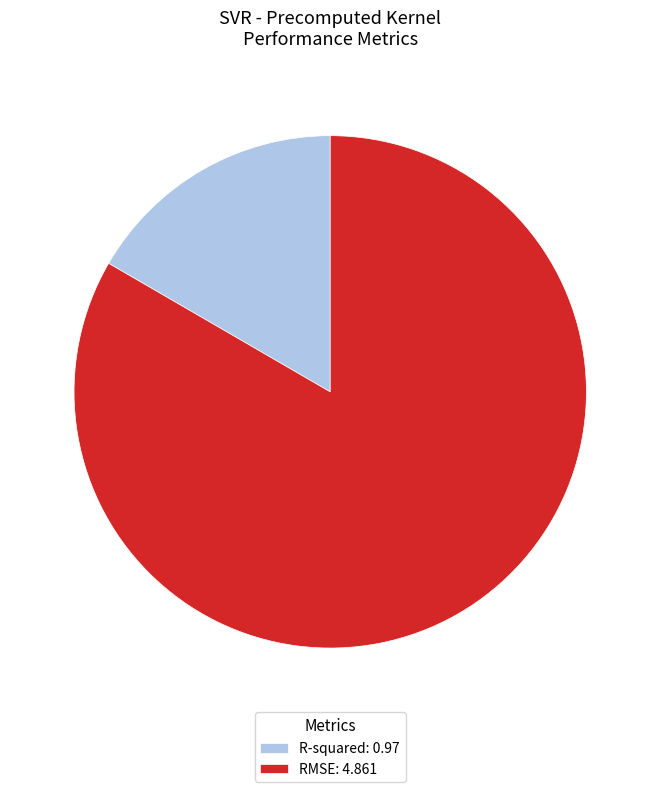

Does RMSE account for over 50% of the chart?

Yes